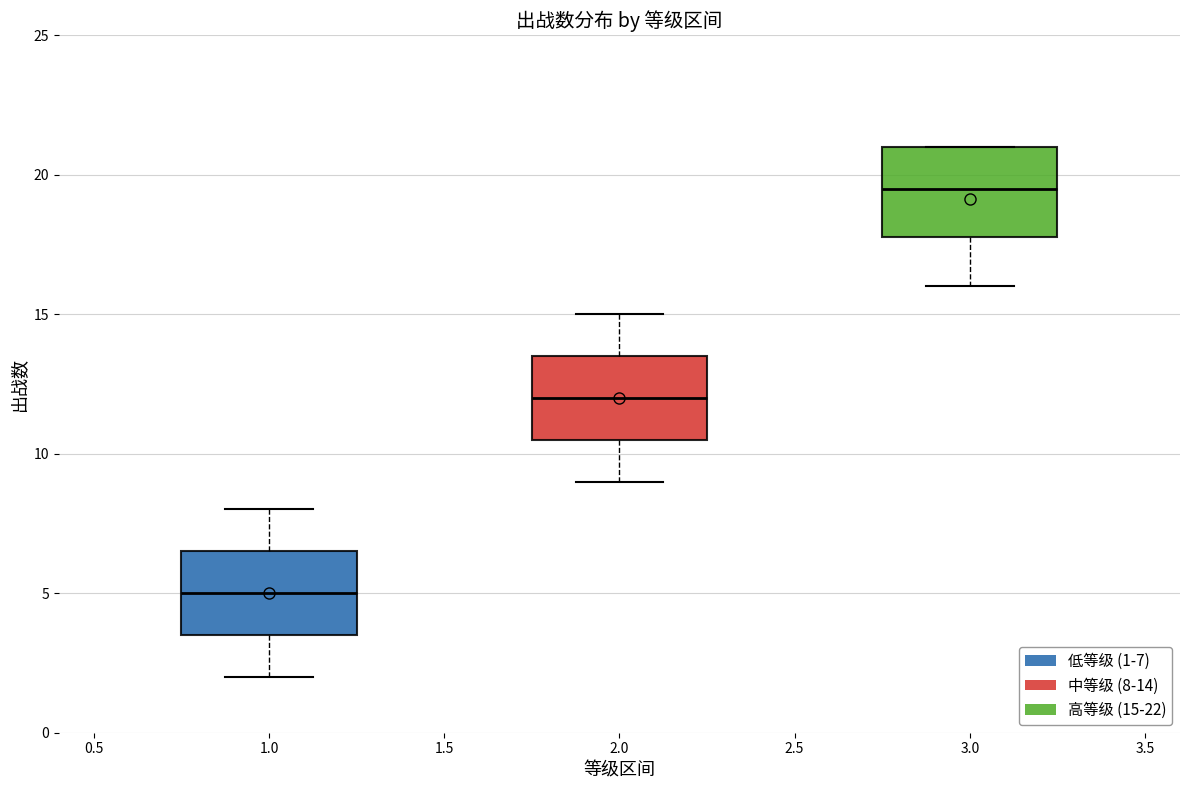

Reading left to right, transcribe this box plot: for each box, give where its median line is, the range the box spans, and where its two whiskers end, as read against the y-axis. The values are not printed on the chart, so give them approximately, as read against the axis.

1.0: median 5.0, box 3.5 to 6.5, whiskers 2.0 to 8.0
2.0: median 12.0, box 10.5 to 13.5, whiskers 9.0 to 15.0
3.0: median 19.5, box 18.0 to 21.0, whiskers 16.0 to 21.0